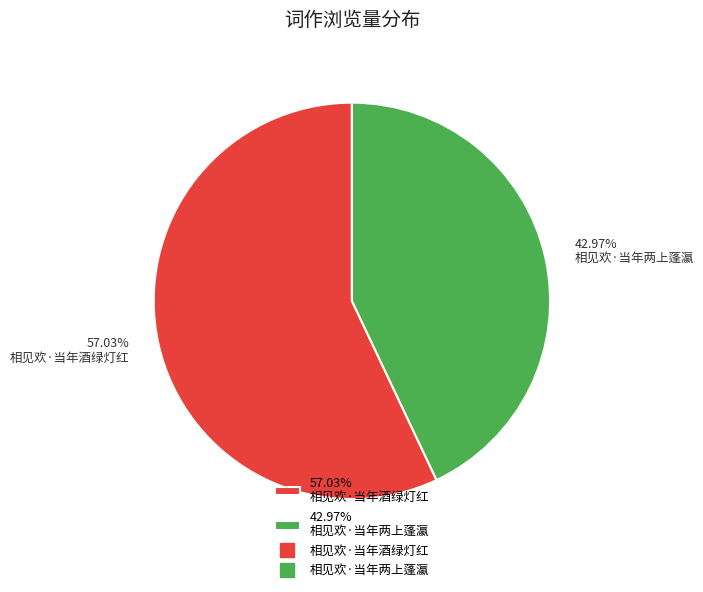

Which slice represents more than half of the pie?

57.03% 相见欢·当年酒绿灯红